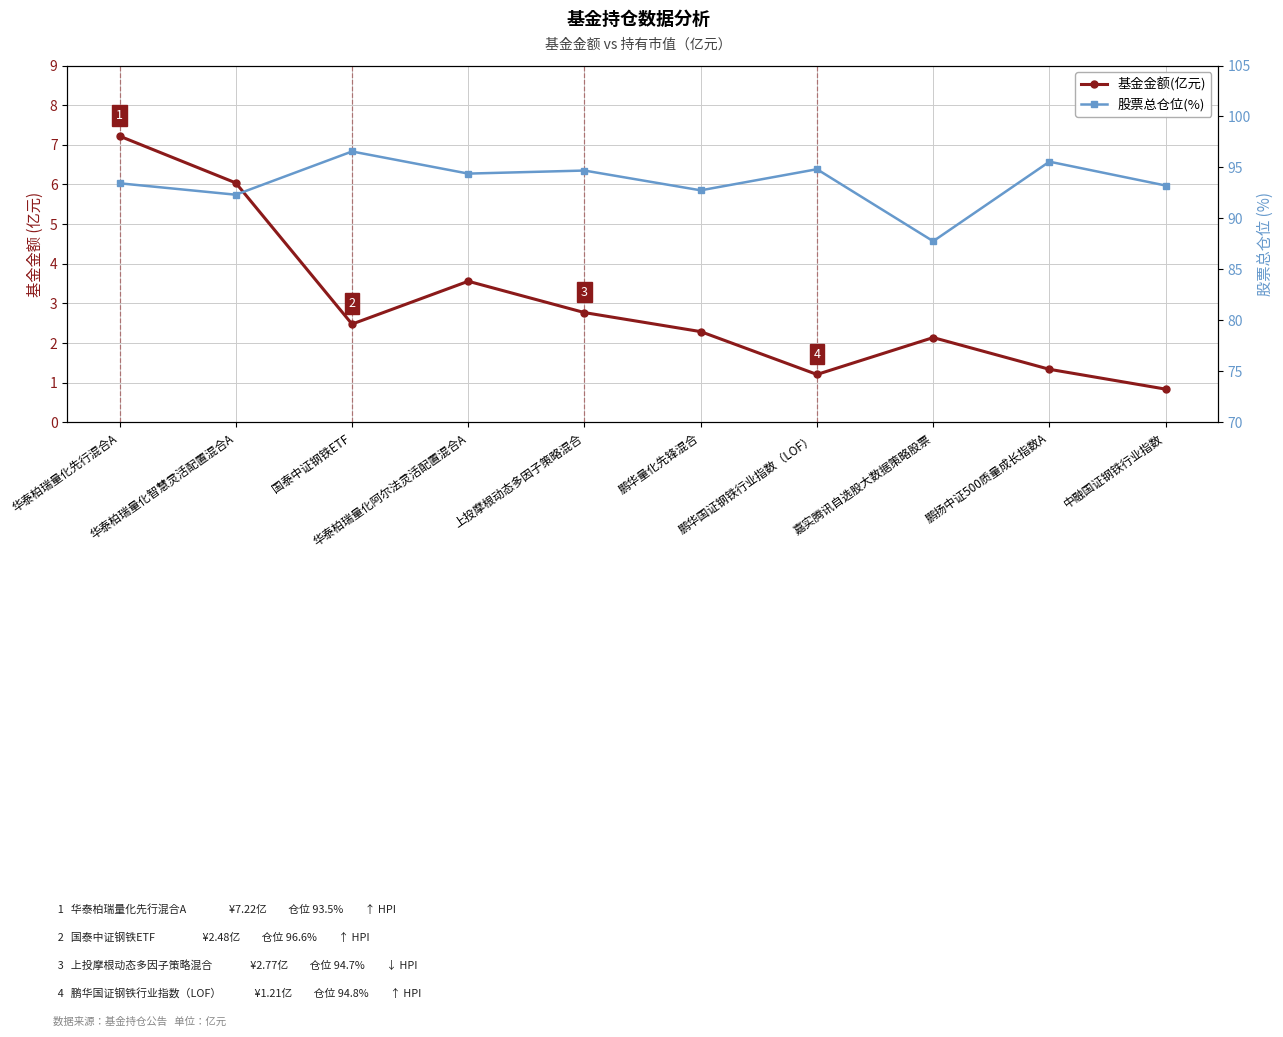

At which category does the chart reach its minimum across all series?

中融国证钢铁行业指数